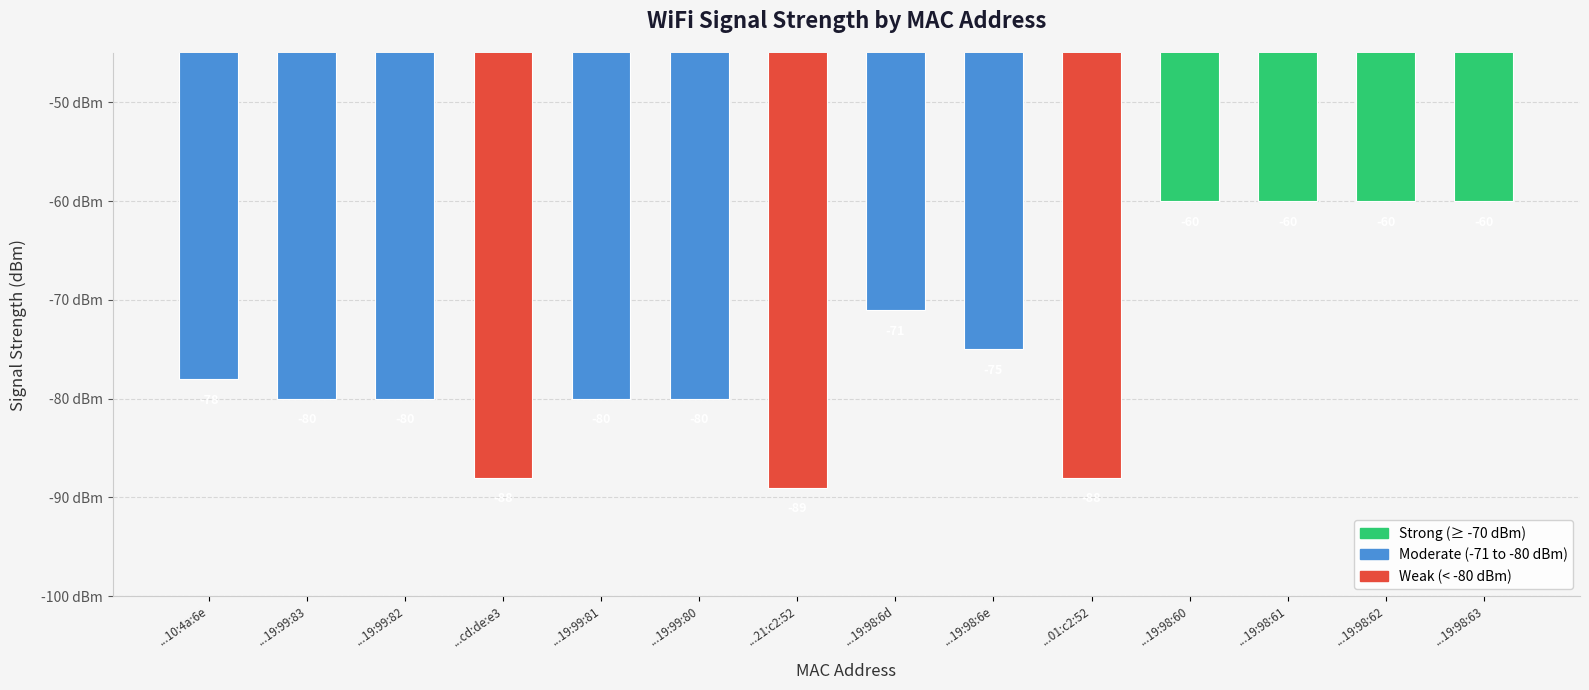

What is the greatest value displayed?

-60